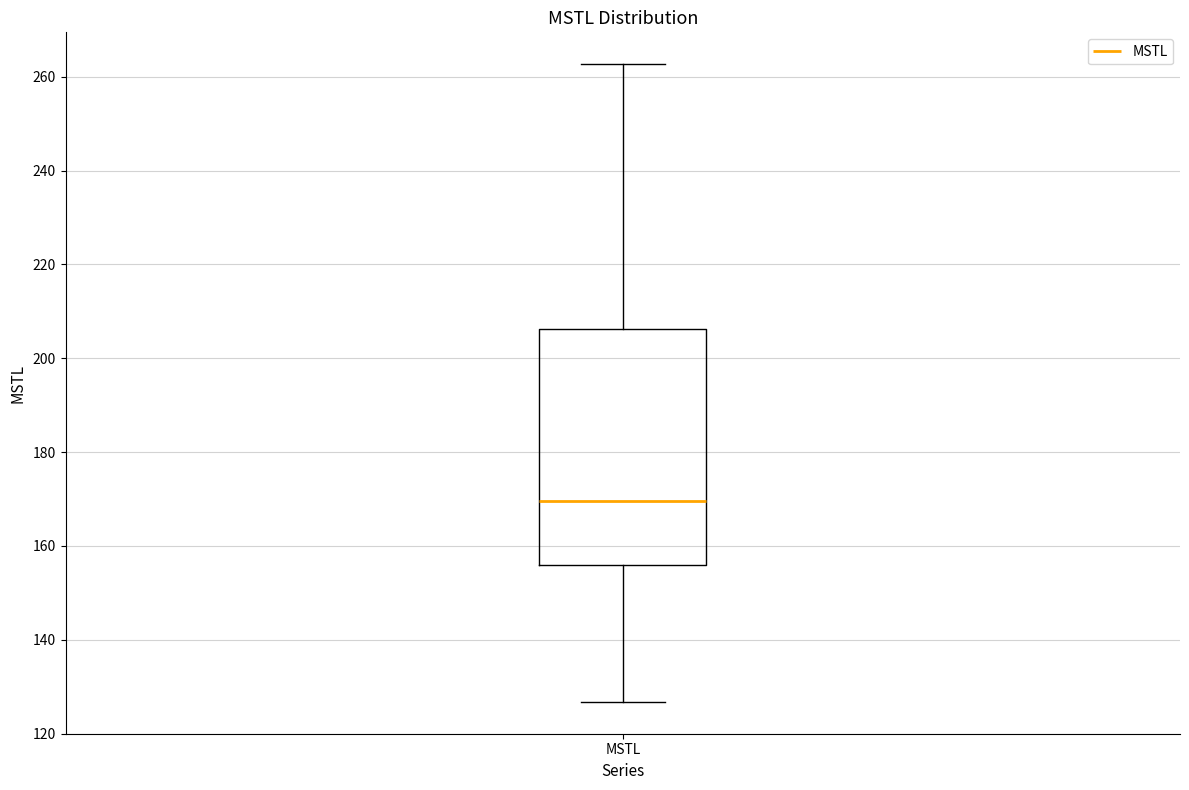

Transcribe this box plot: give where the median line is, the range the box spans, and where the two whiskers end, as read against the y-axis. The values are not printed on the chart, so give them approximately, as read against the axis.

median 170, box 156 to 206, whiskers 126 to 262